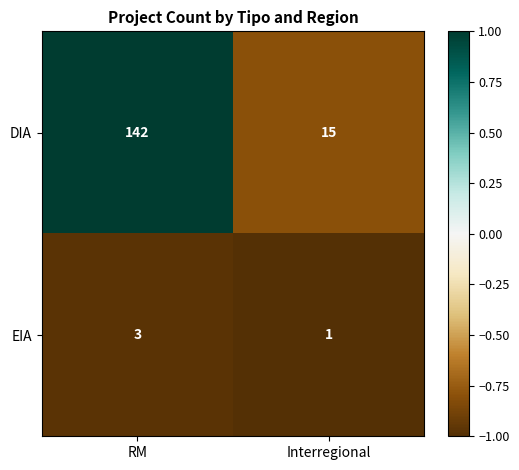

Count the number of data series in this chart.

2